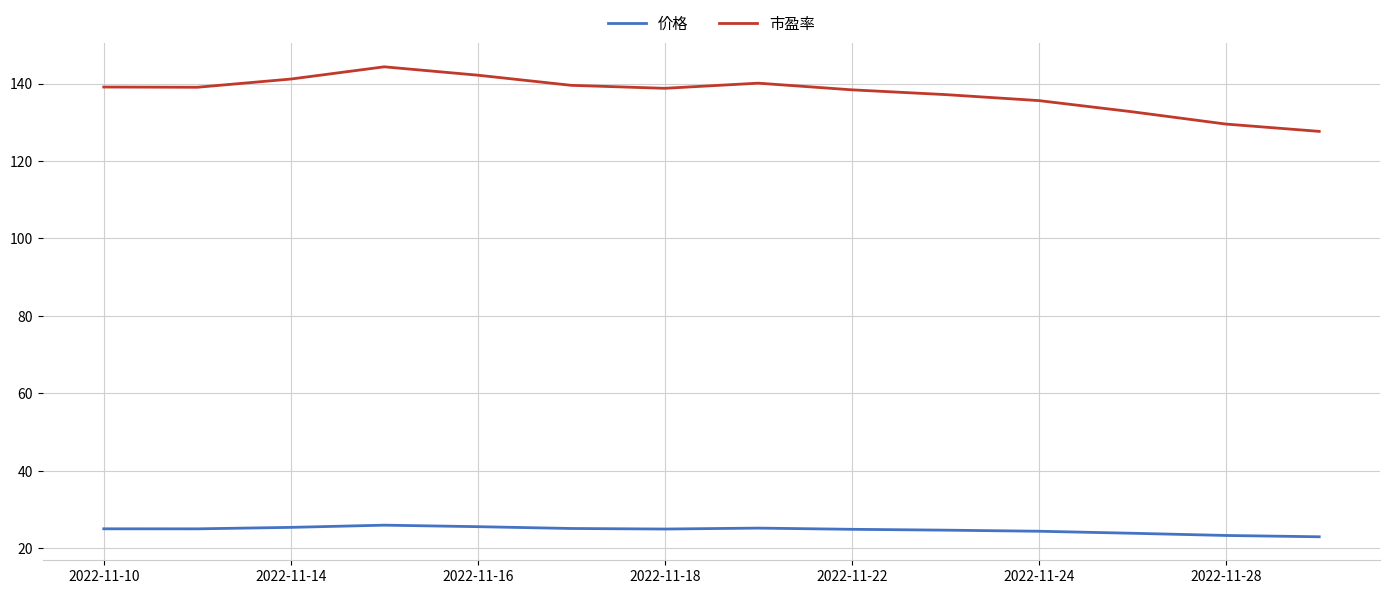

What is the highest value of the 市盈率 series?

144.3